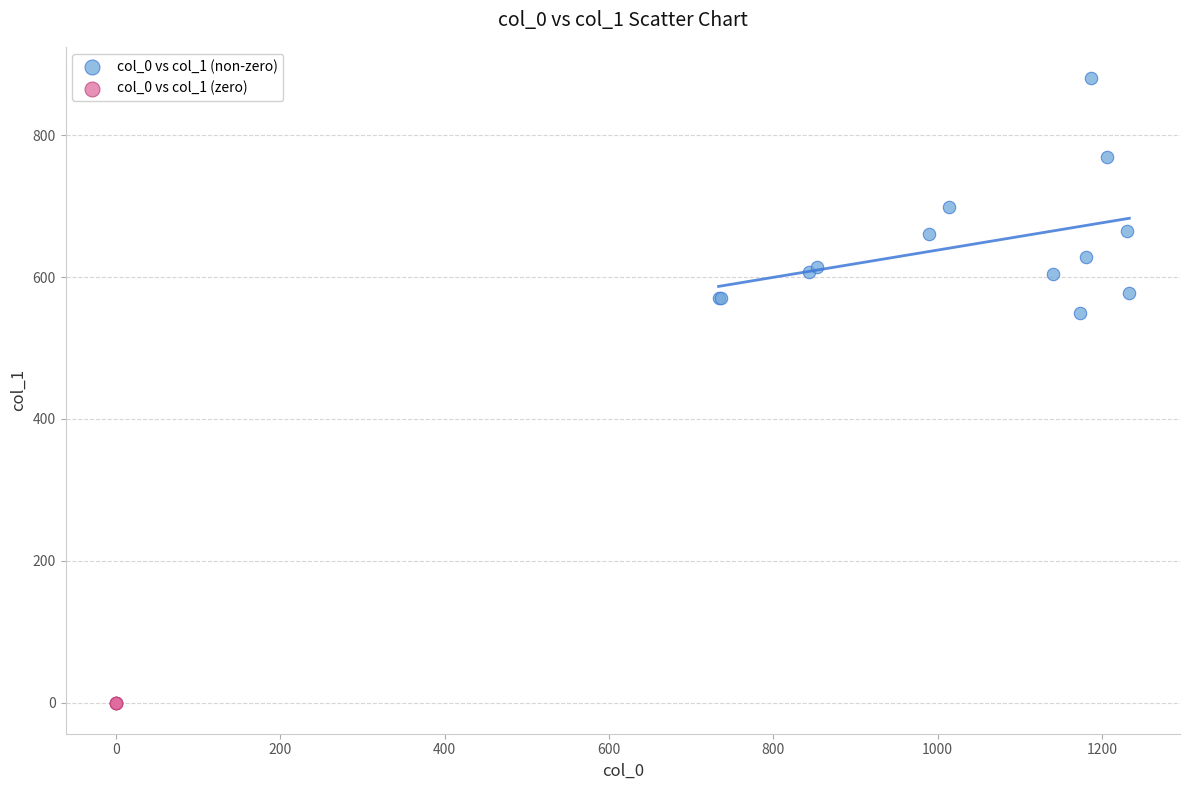

Which series contains the lowest Y value?

col_0 vs col_1 (zero)